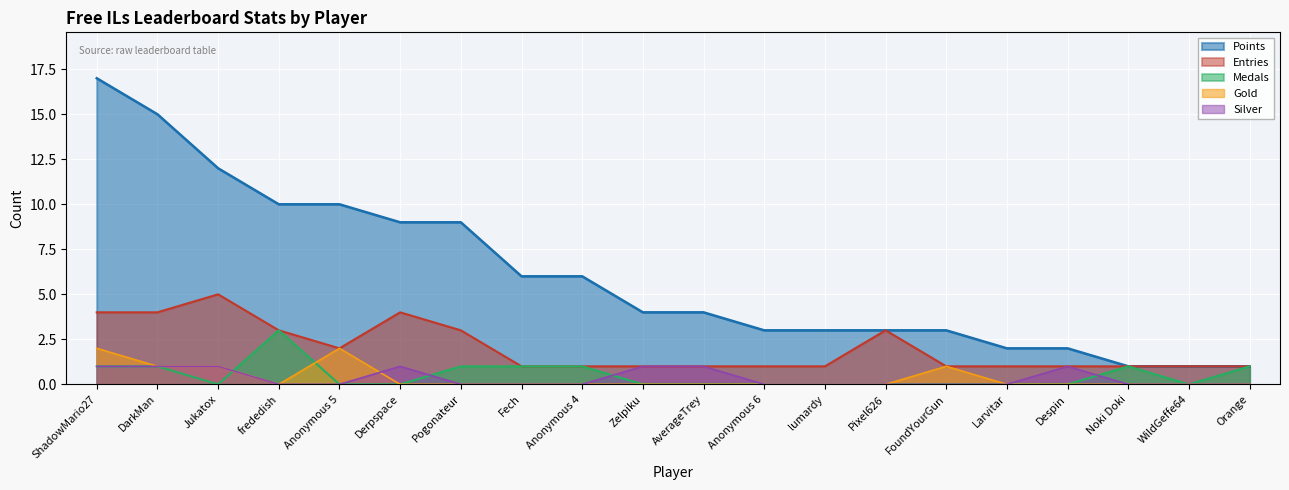

At Fech, list the series in order from smallest to largest.

Gold, Silver, Medals, Entries, Points